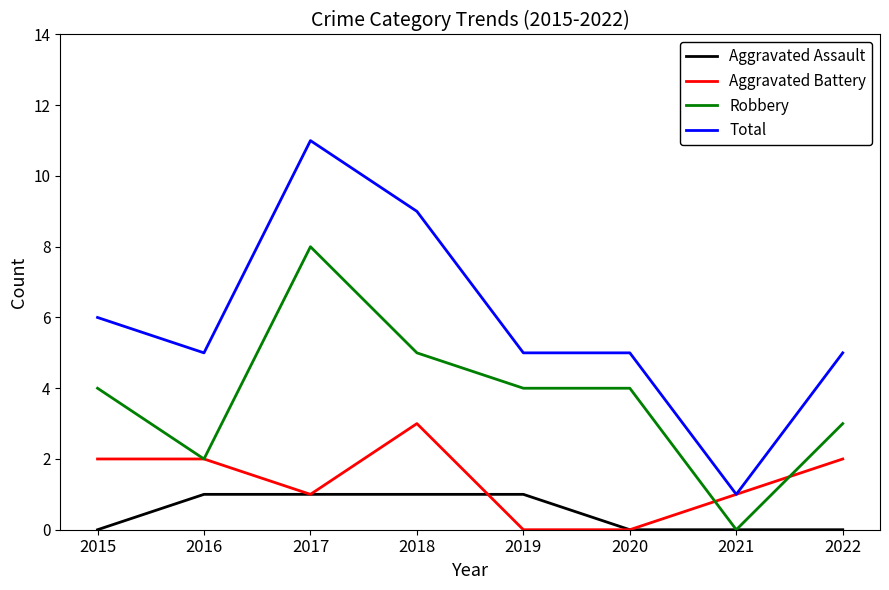

Is this an area chart (filled region under the line)?

No